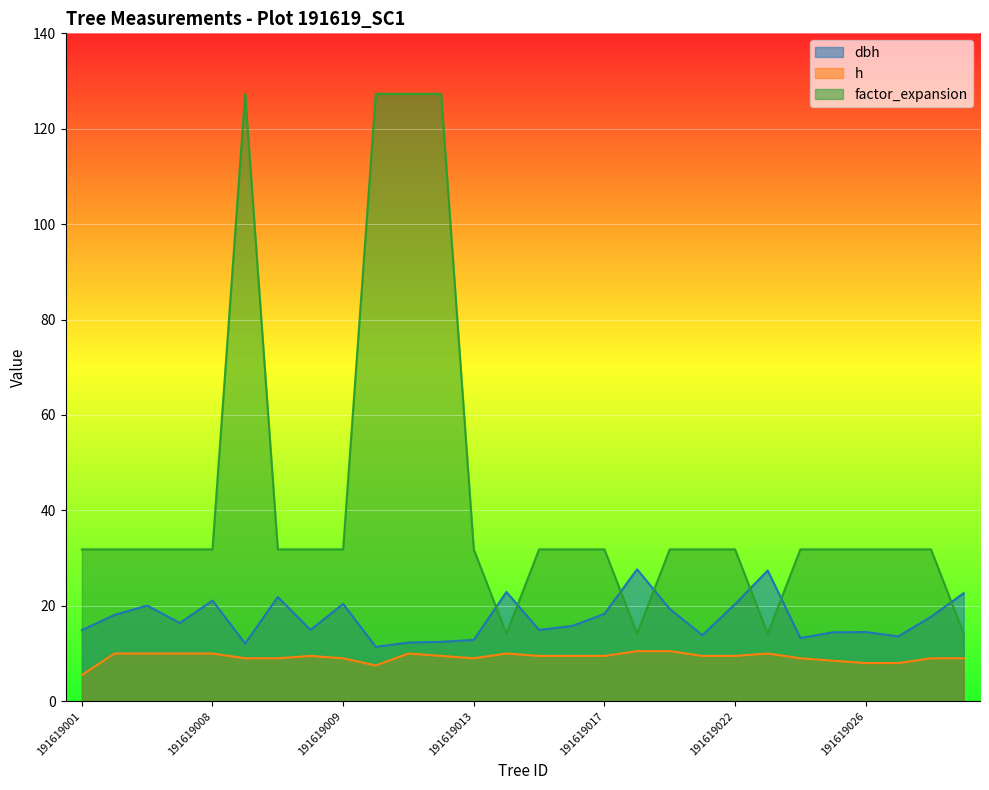

Reading right to left, extract all data points from this chart.

dbh: 191619029=22.6	191619028=17.7	191619027=13.6	191619026=14.5	191619025=14.4	191619024=13.2	191619023=27.4	191619022=20.4	191619020=13.8	191619019=19.4	191619018=27.6	191619017=18.3	191619016=15.8	191619015=14.9	191619014=22.9	191619013=12.8	191619012=12.4	191619011=12.3	191619010=11.4	191619009=20.4	191619007=14.9	191619003=21.9	191619002=12.1	191619008=21.1	191619006=16.4	191619005=20.1	191619004=18.1	191619001=14.9
h: 191619029=9.0	191619028=9.0	191619027=8.0	191619026=8.0	191619025=8.5	191619024=9.0	191619023=10.0	191619022=9.5	191619020=9.5	191619019=10.5	191619018=10.5	191619017=9.5	191619016=9.5	191619015=9.5	191619014=10.0	191619013=9.0	191619012=9.5	191619011=10.0	191619010=7.5	191619009=9.0	191619007=9.5	191619003=9.0	191619002=9.0	191619008=10.0	191619006=10.0	191619005=10.0	191619004=10.0	191619001=5.5
factor_expansion: 191619029=14.2	191619028=31.8	191619027=31.8	191619026=31.8	191619025=31.8	191619024=31.8	191619023=14.2	191619022=31.8	191619020=31.8	191619019=31.8	191619018=14.2	191619017=31.8	191619016=31.8	191619015=31.8	191619014=14.2	191619013=31.8	191619012=127.3	191619011=127.3	191619010=127.3	191619009=31.8	191619007=31.8	191619003=31.8	191619002=127.3	191619008=31.8	191619006=31.8	191619005=31.8	191619004=31.8	191619001=31.8